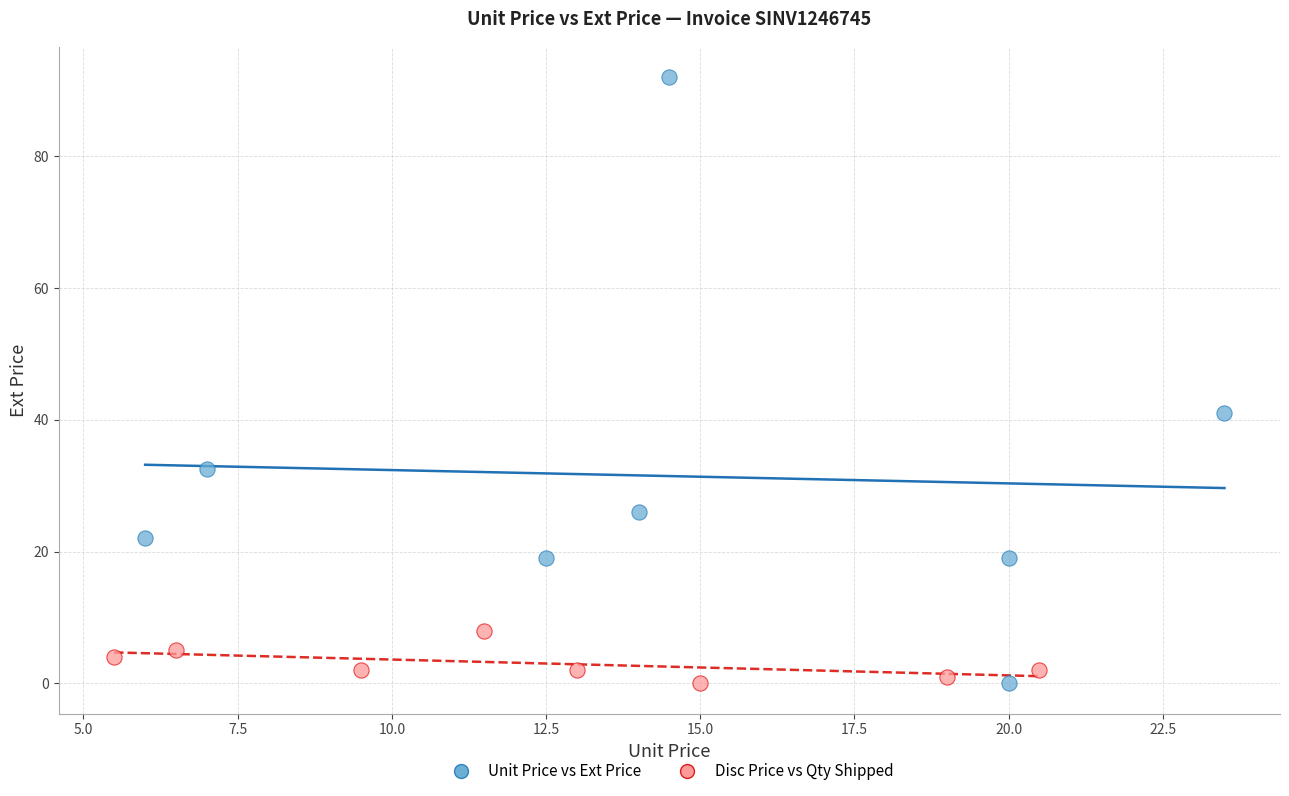

Which series reaches the maximum Y coordinate?

Unit Price vs Ext Price